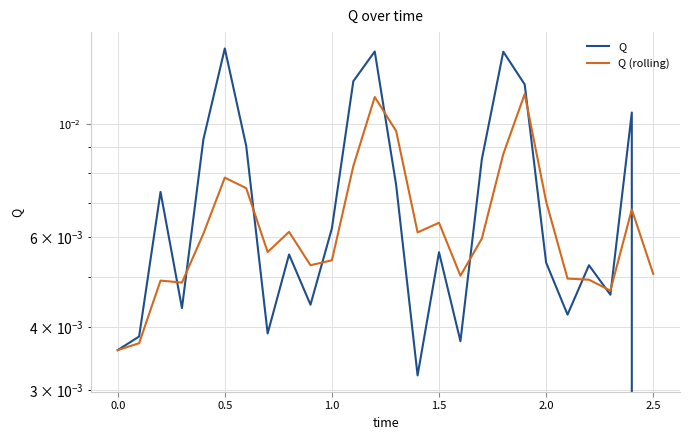

At which category does the chart reach its minimum across all series?

2.5